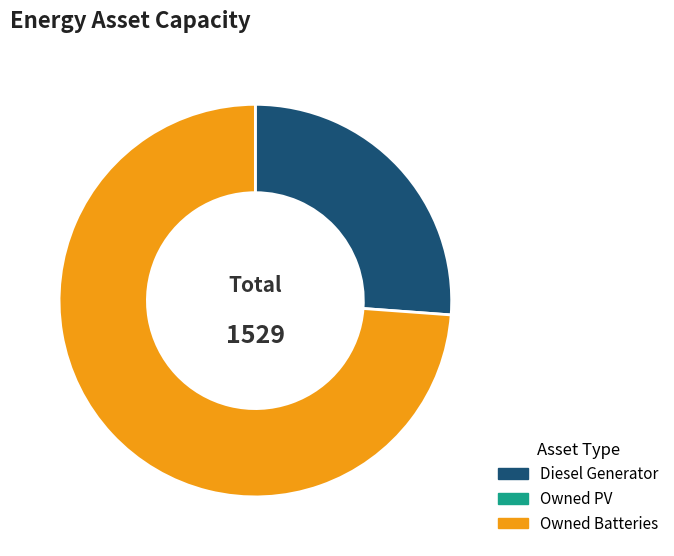

Is there a majority slice in this chart?

Yes